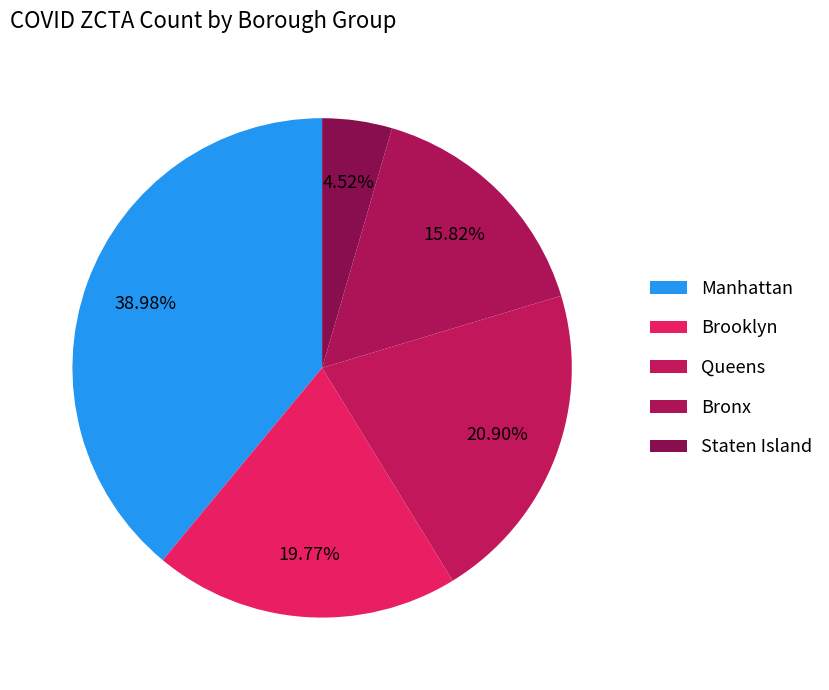

What is the smallest slice in the pie chart?

Staten Island